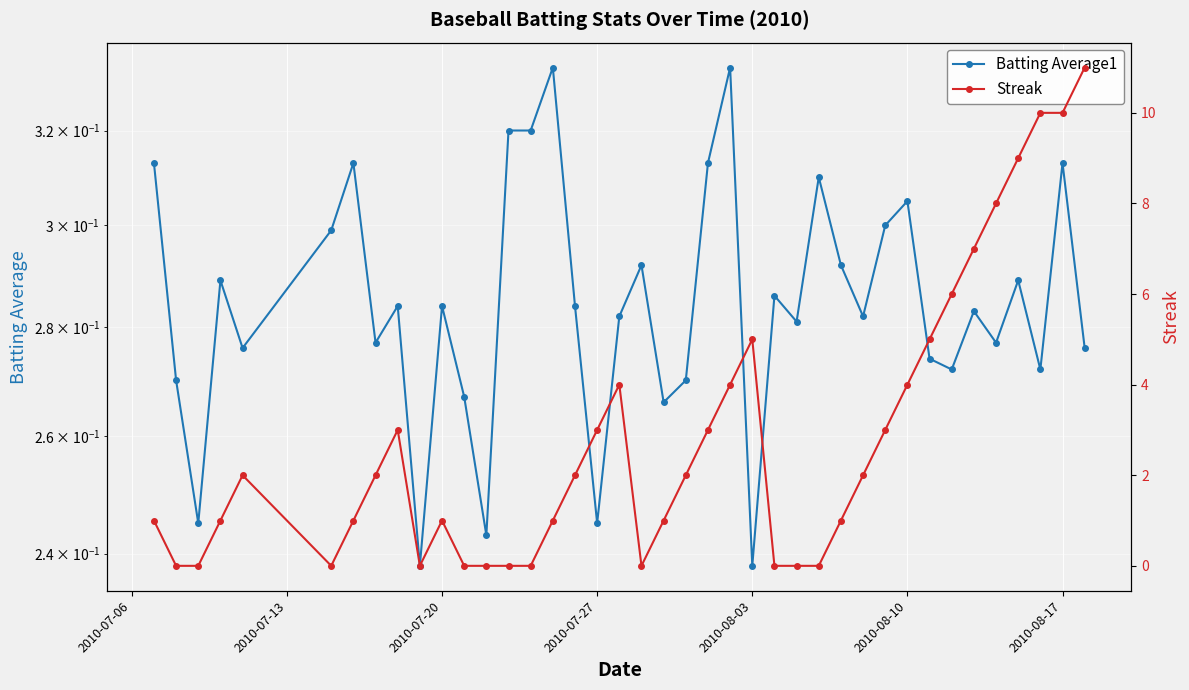

What is the difference between the highest and lowest values at 2010-08-10?

3.7